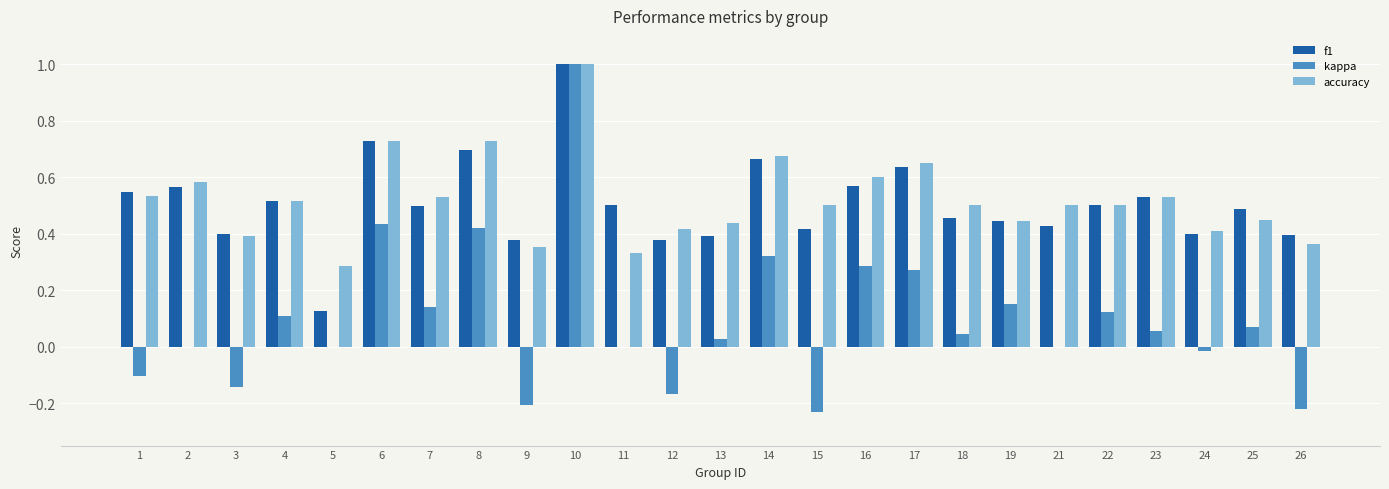

Is the value of accuracy at 7 greater than the value of kappa at 2?

Yes